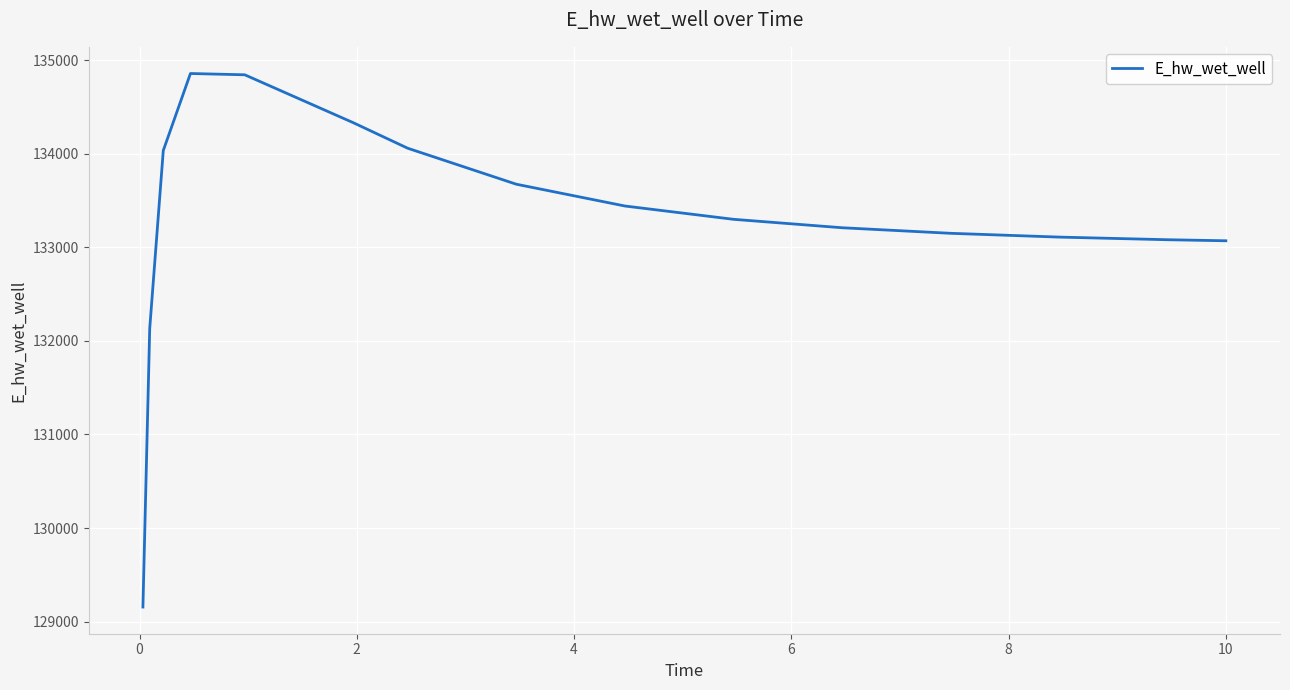

What is the difference between the maximum and minimum values?

5701.4